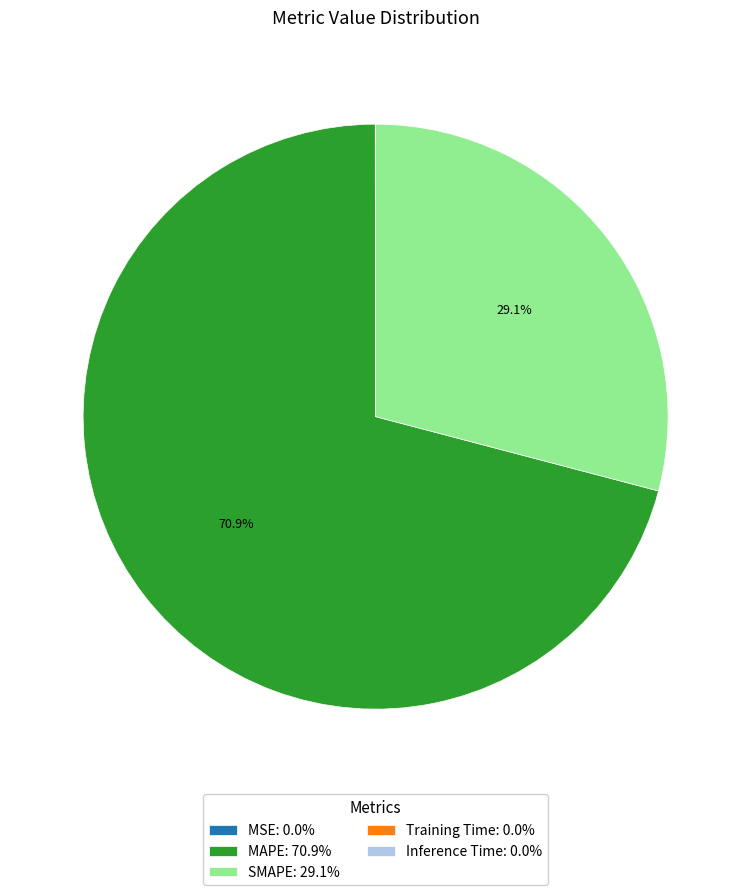

What percentage do MAPE: 70.9% and SMAPE: 29.1% together represent?

100.0%